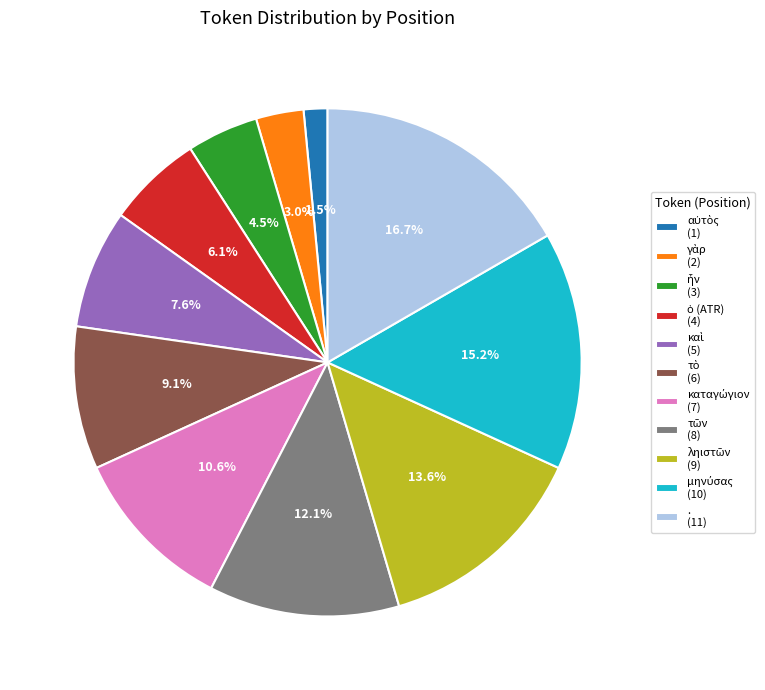

What percentage is NOT represented by . (11)?

83.3%